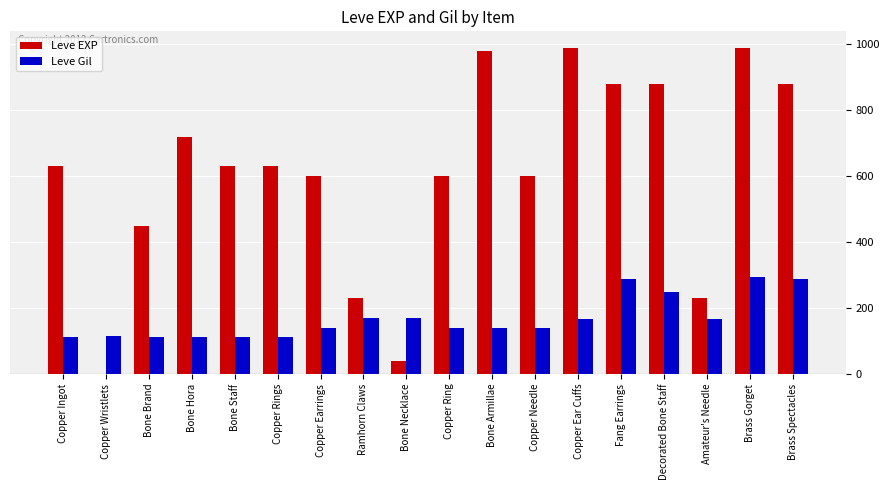

Does the chart contain stacked bars?

No